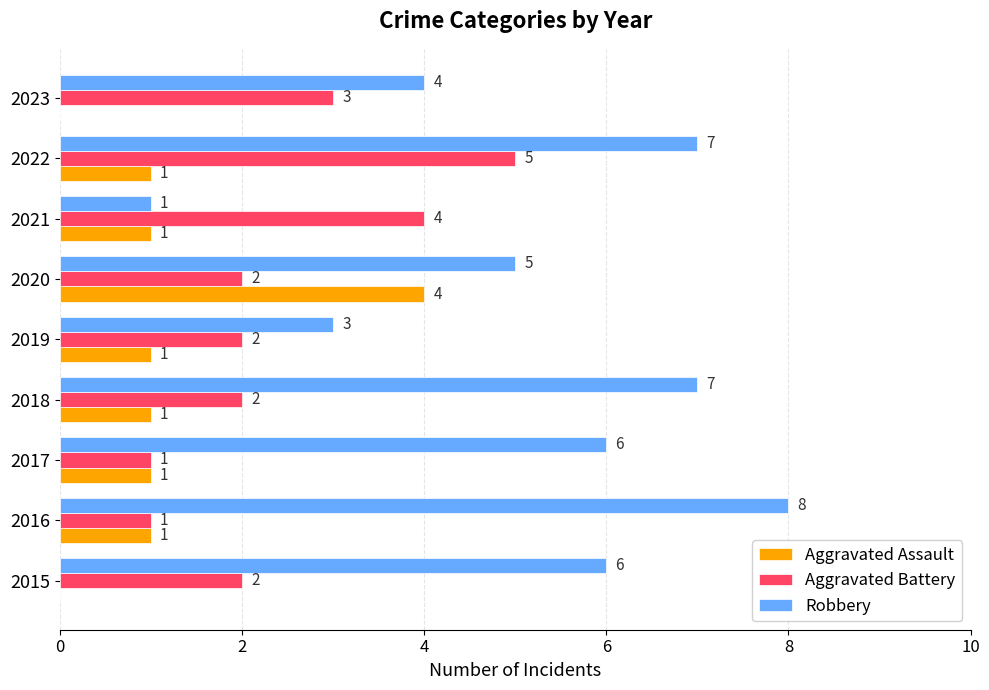

What are all the series names shown in the legend?

Aggravated Assault, Aggravated Battery, Robbery